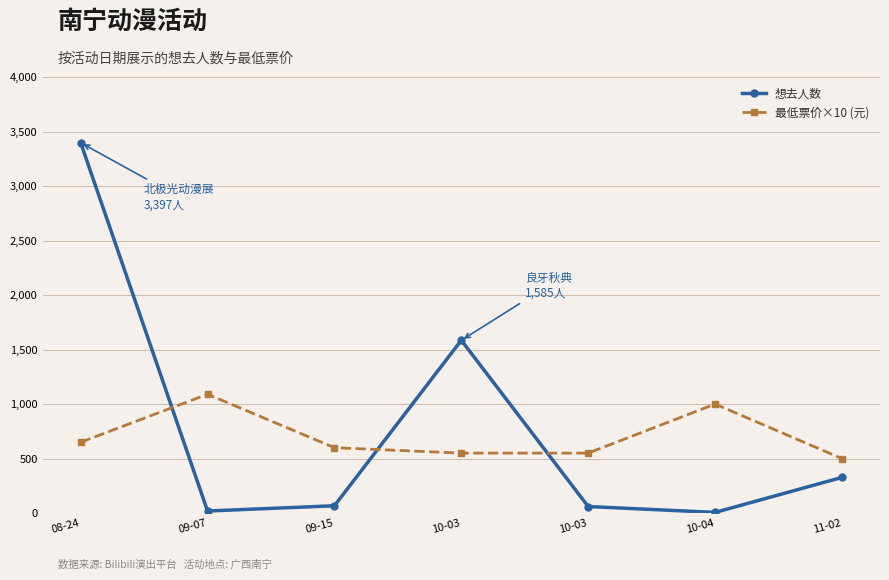

What are all the series names shown in the legend?

想去人数, 最低票价×10 (元)